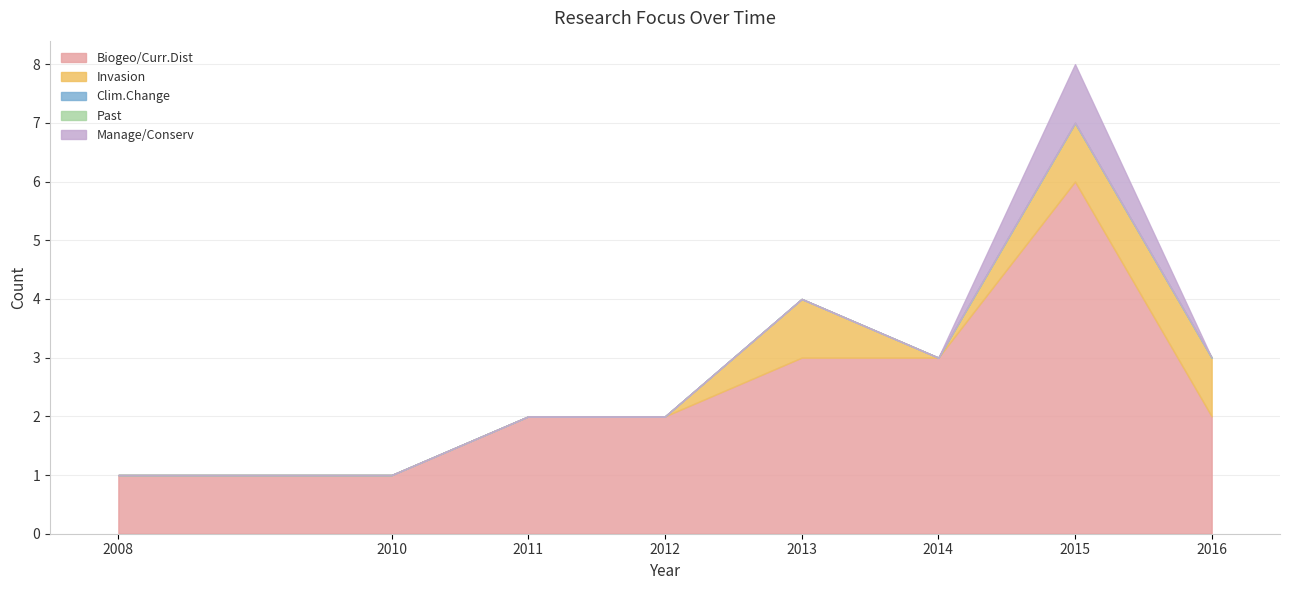

Which series has the largest range (max minus min)?

Biogeo/Curr.Dist